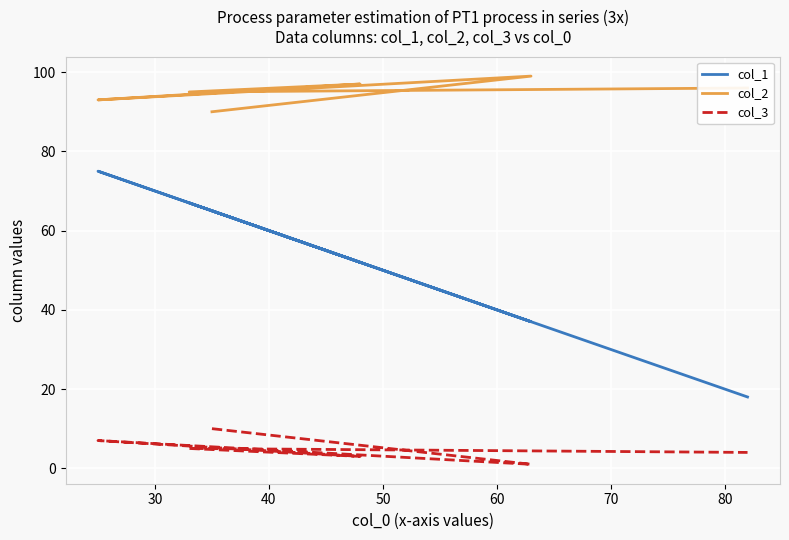

At how many categories does at least one series exceed 44?

6